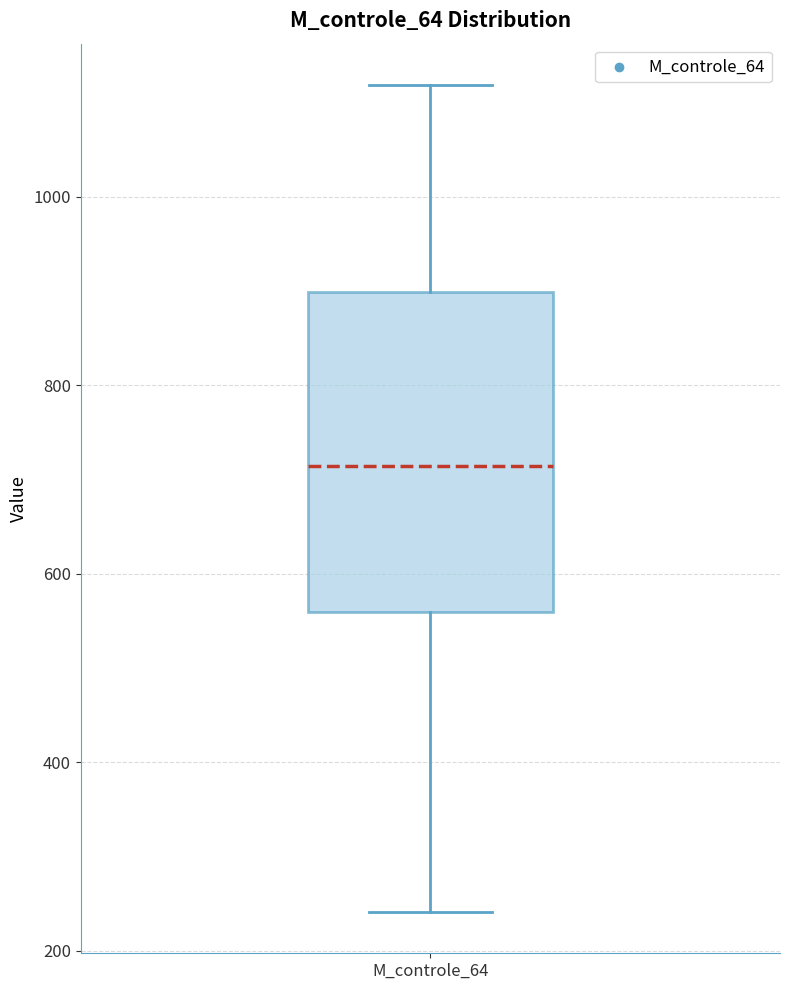

Read this box plot against the y-axis: the position of the median line, the range covered by the box, and the ends of both whiskers. The values are not printed on the chart, so give them approximately, as read against the axis.

median 720, box 560 to 900, whiskers 240 to 1120